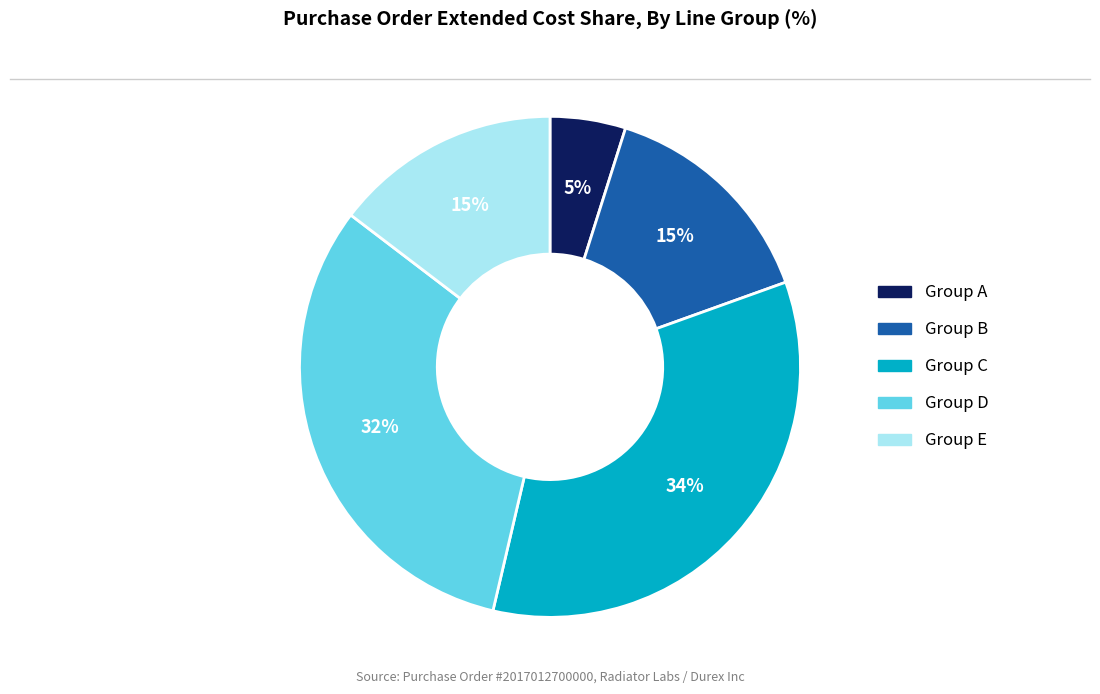

To the nearest percent, what is the average slice percentage?

20%